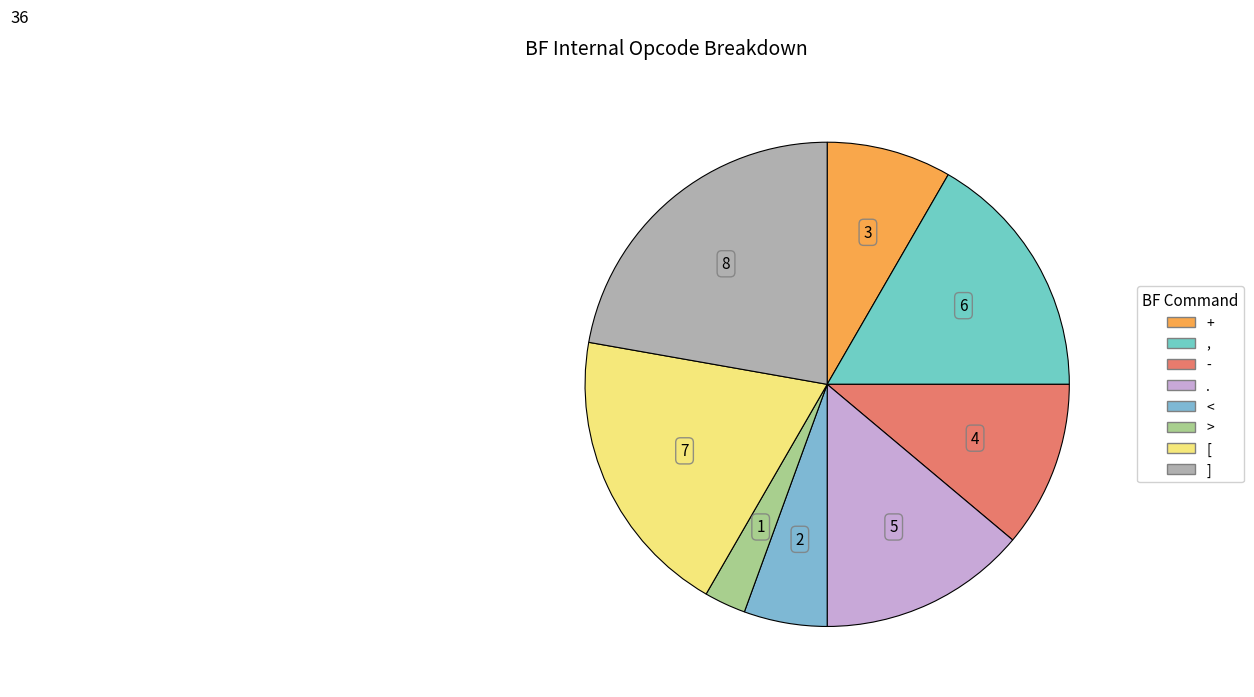

Is it true that ] is 12% of the pie?

False